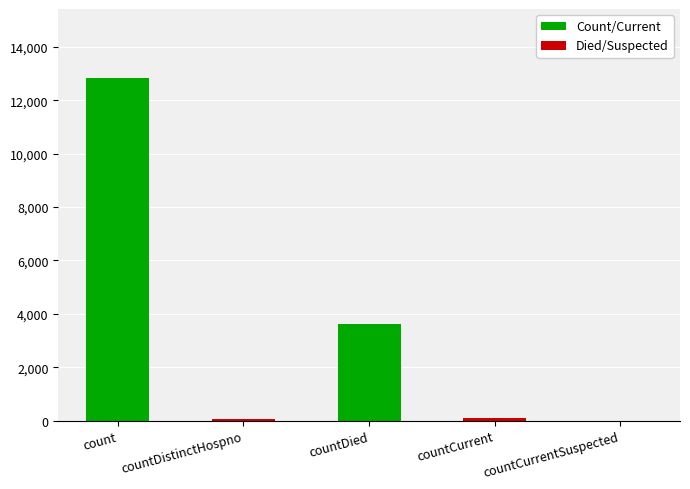

How many values are below 116?

2